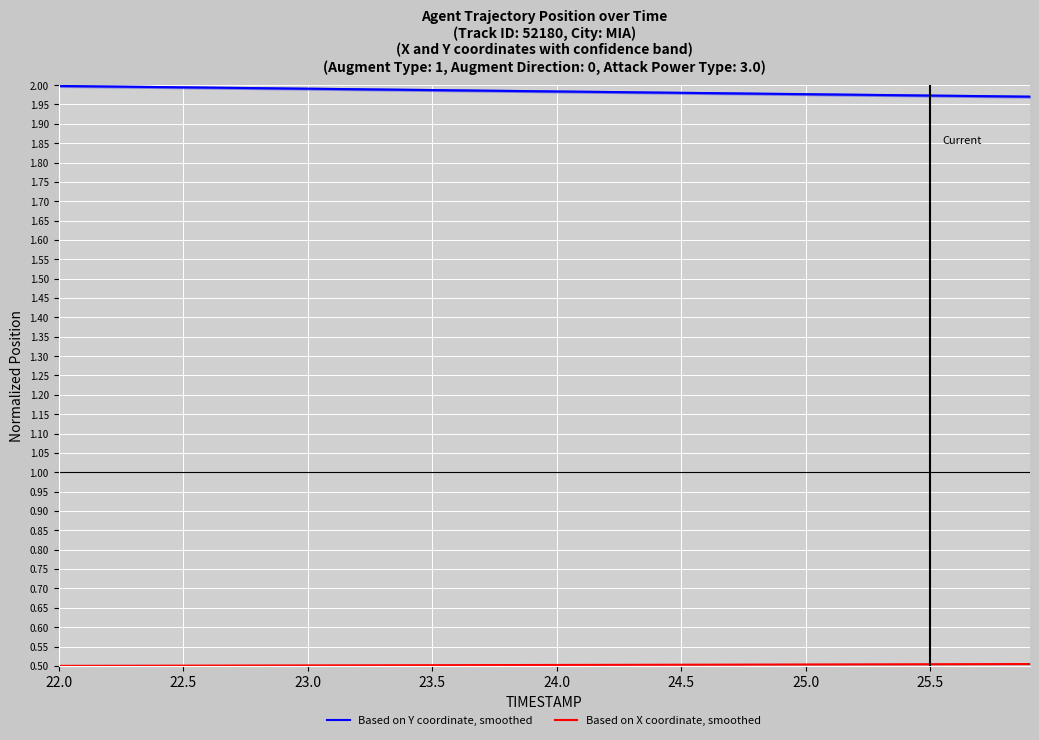

List the series in order of their overall mean, highest first.

Based on Y coordinate, smoothed, Based on X coordinate, smoothed